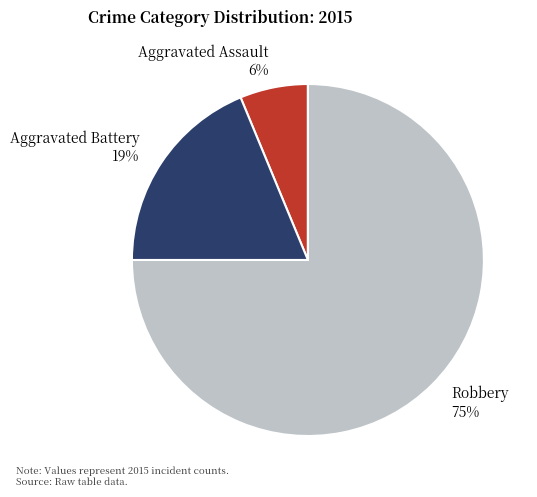

Which category has the biggest portion of the pie?

Robbery